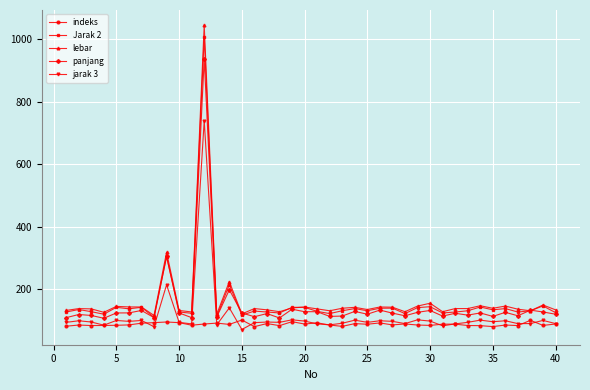

True or false: jarak 3 and lebar intersect in this chart.

False